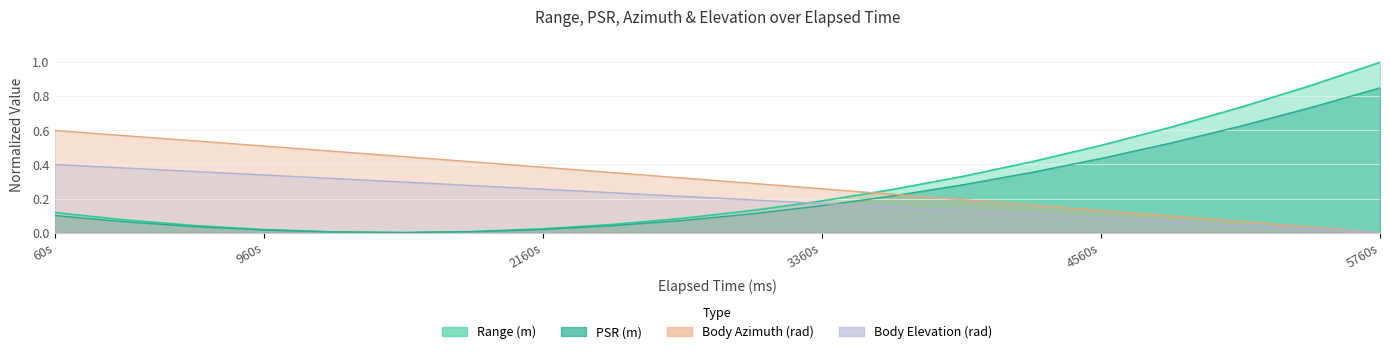

What is the sum of the PSR (m) values at 1560000 and 5460000?

0.7